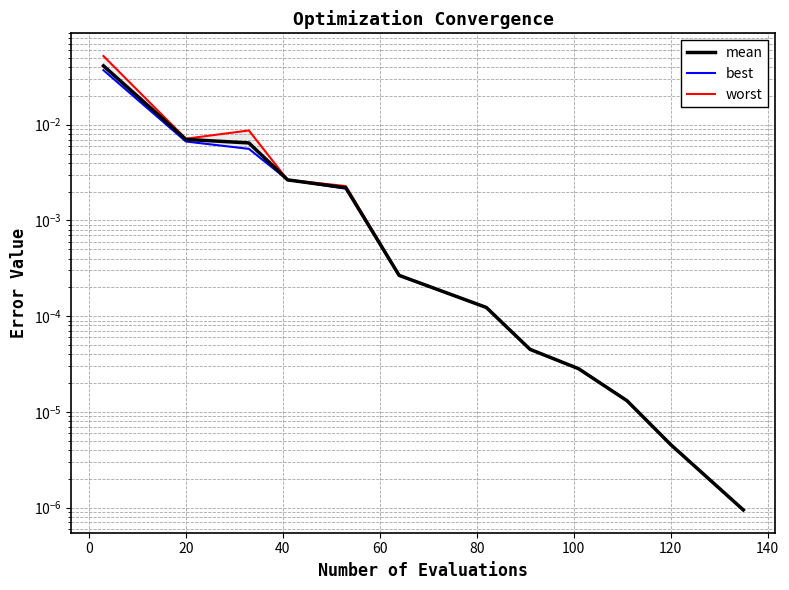

True or false: worst and mean intersect in this chart.

False